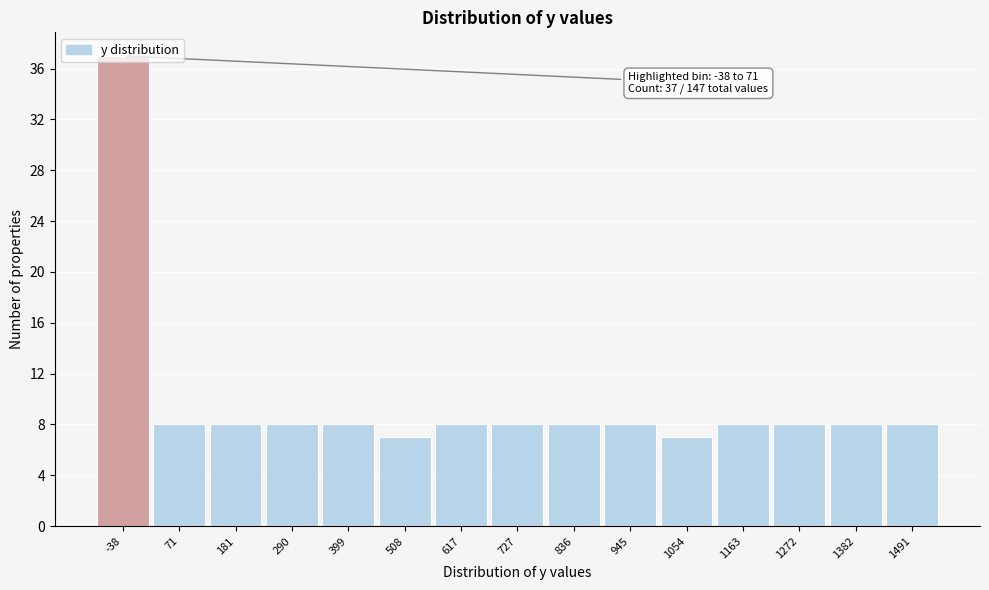

What is the average value?

10